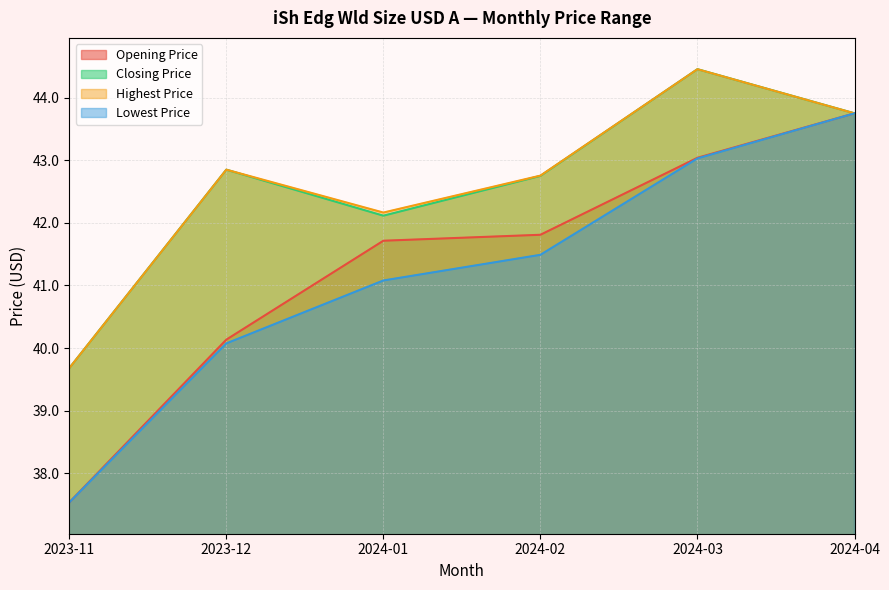

List the series in order of their peak value, highest first.

Closing Price, Highest Price, Opening Price, Lowest Price